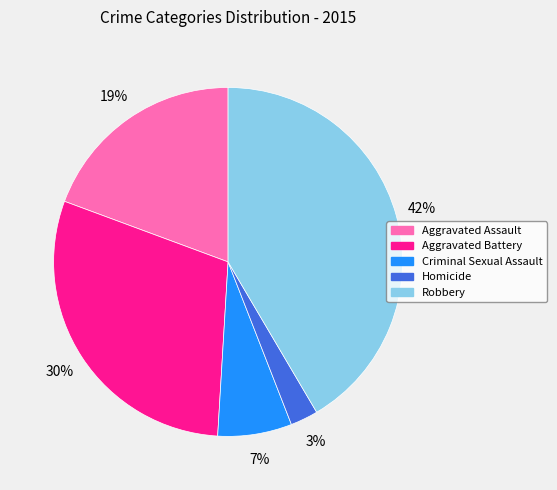

To the nearest percent, what portion does Criminal Sexual Assault represent?

7%